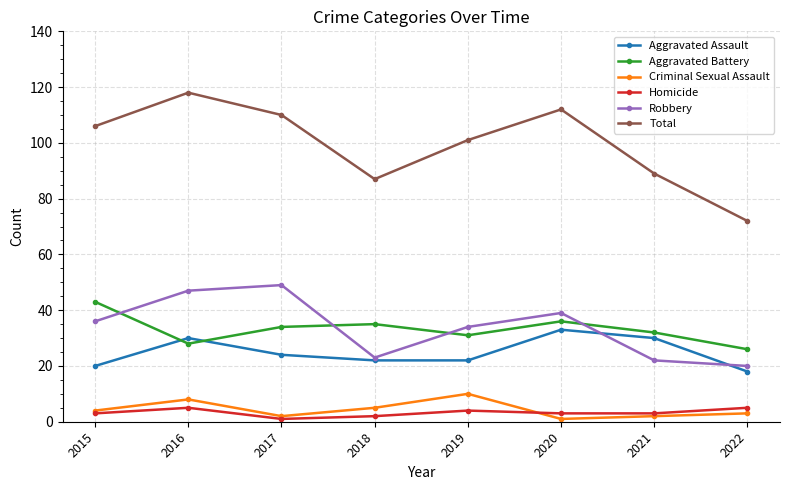

What are all the series names shown in the legend?

Aggravated Assault, Aggravated Battery, Criminal Sexual Assault, Homicide, Robbery, Total